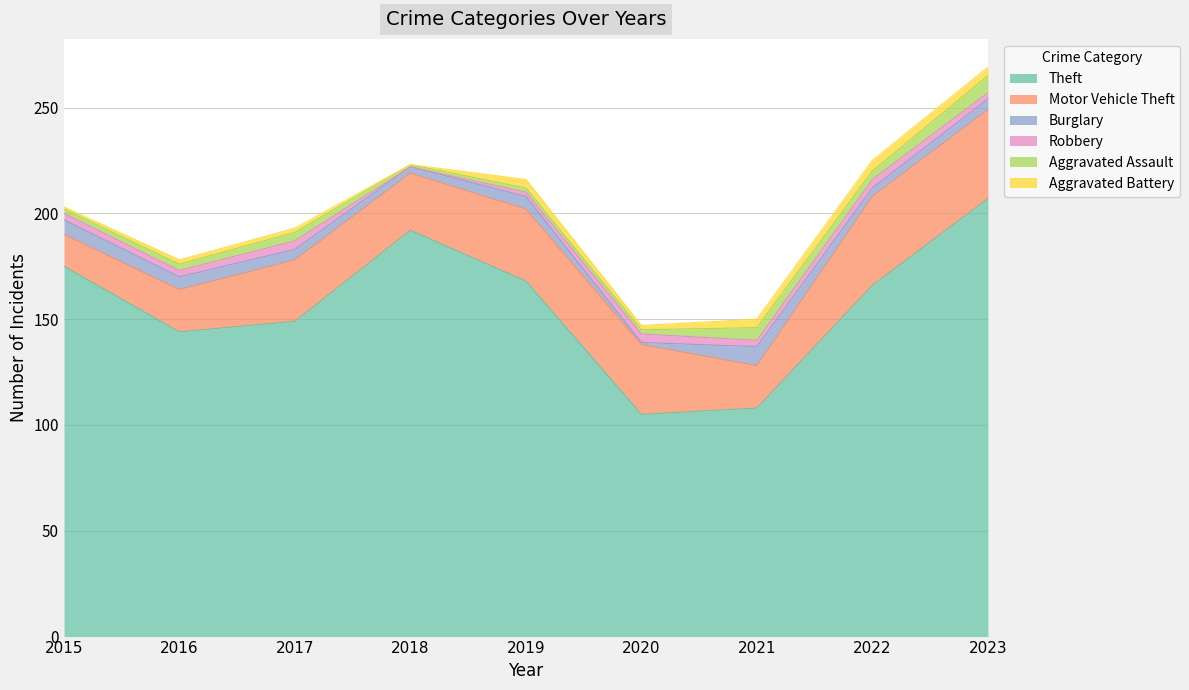

In Aggravated Assault, how many points are higher than both neighbors (excluding endpoints)?

2